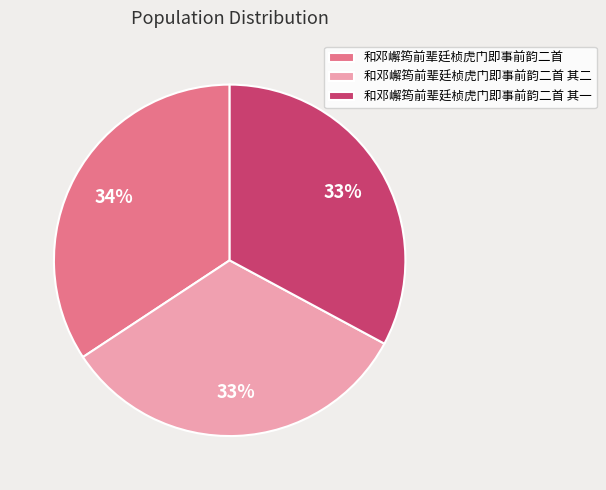

Which category has the biggest portion of the pie?

和邓嶰筠前辈廷桢虎门即事前韵二首